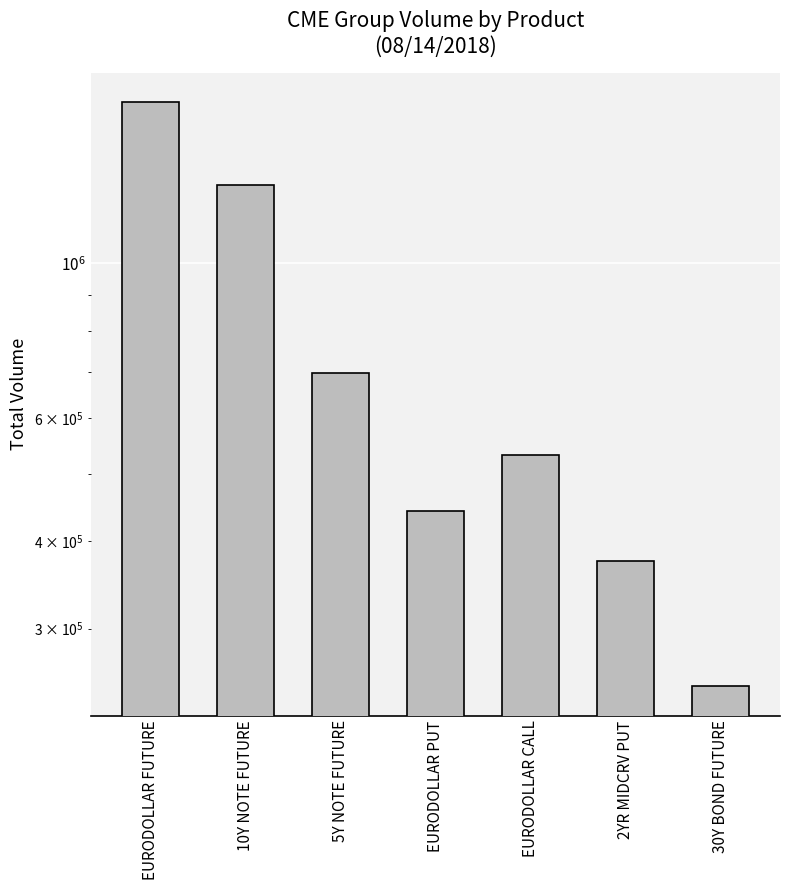

Is it true that the value at EURODOLLAR PUT is 698591?

False